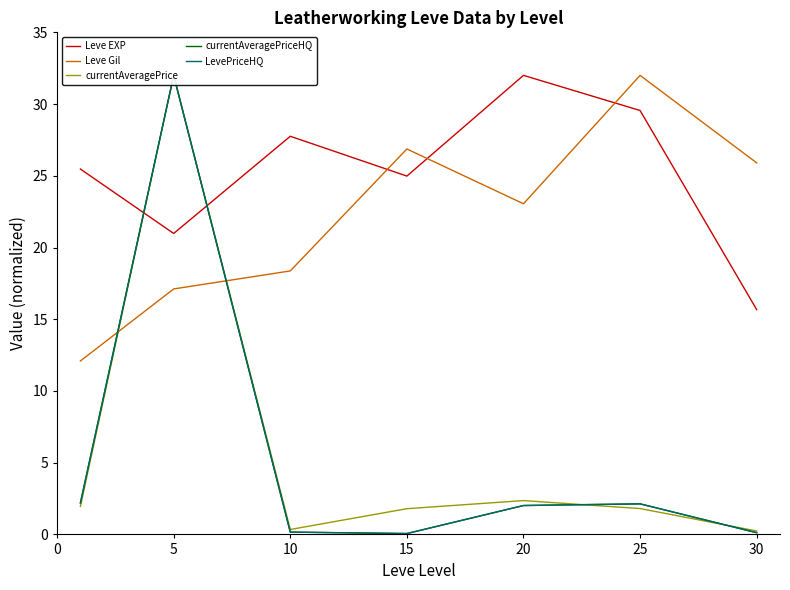

What is the lowest value of the LevePriceHQ series?

0.1